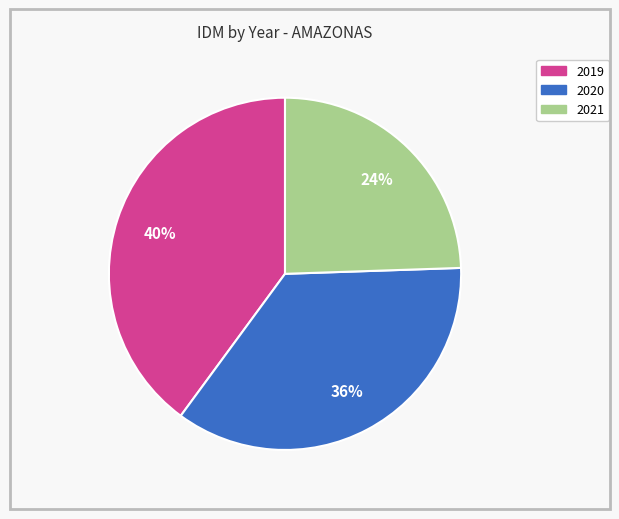

To the nearest percent, what is the average slice percentage?

33%